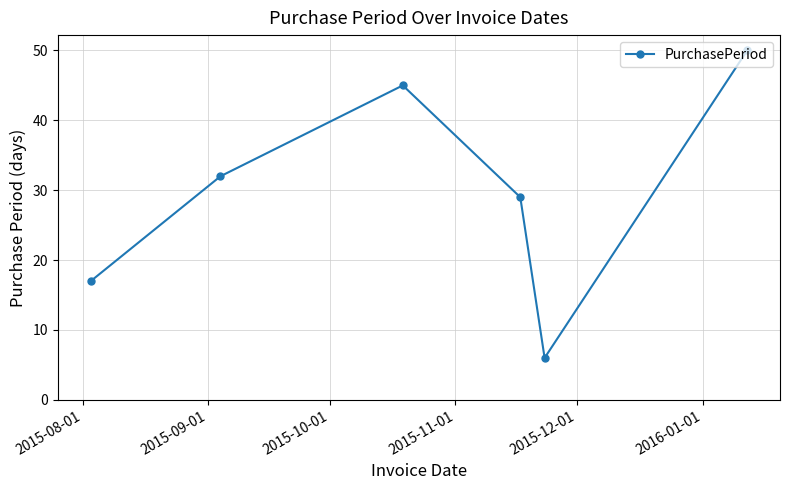

Reading right to left, what are all the values shown in this chart?

50	6	29	45	32	17